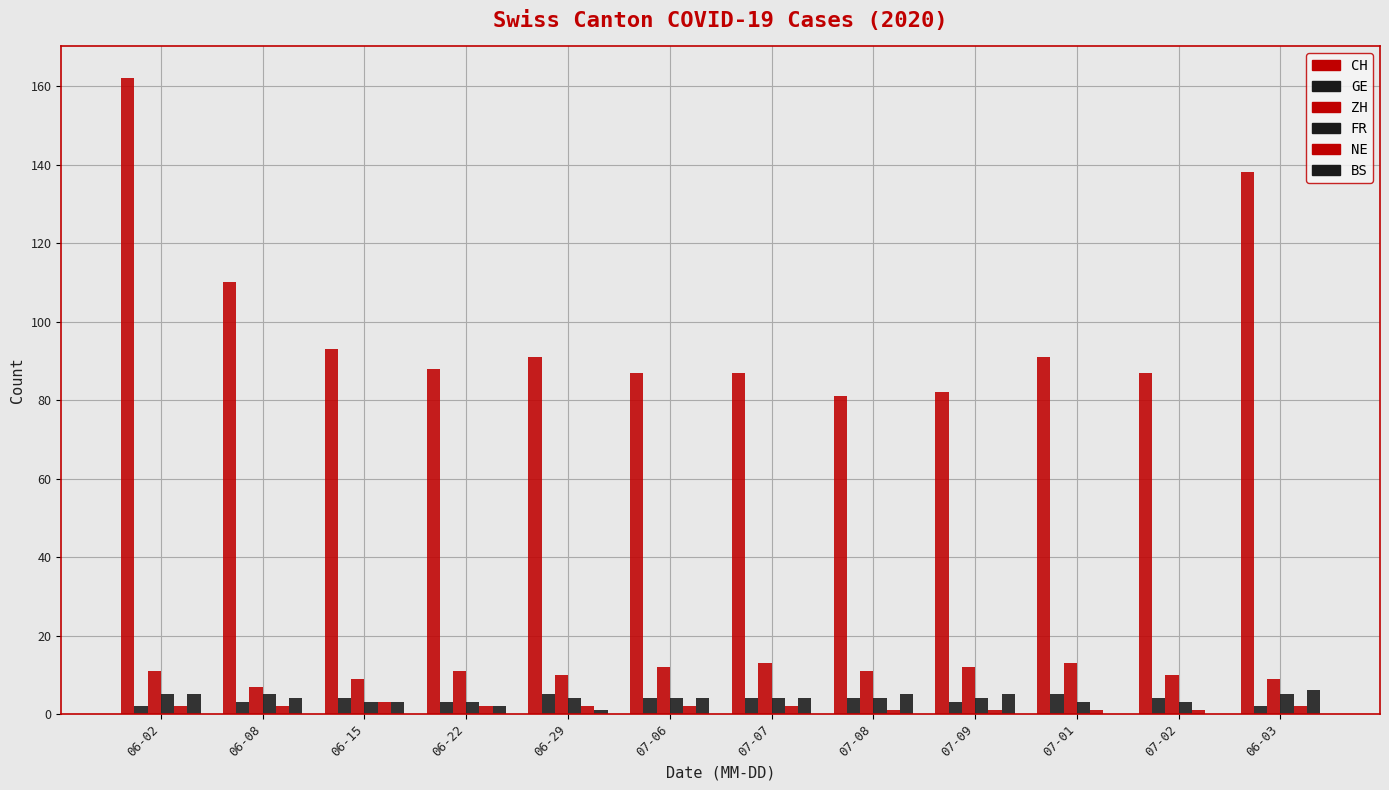

Rank the series by their maximum value, from lowest to highest.

NE, GE, FR, BS, ZH, CH